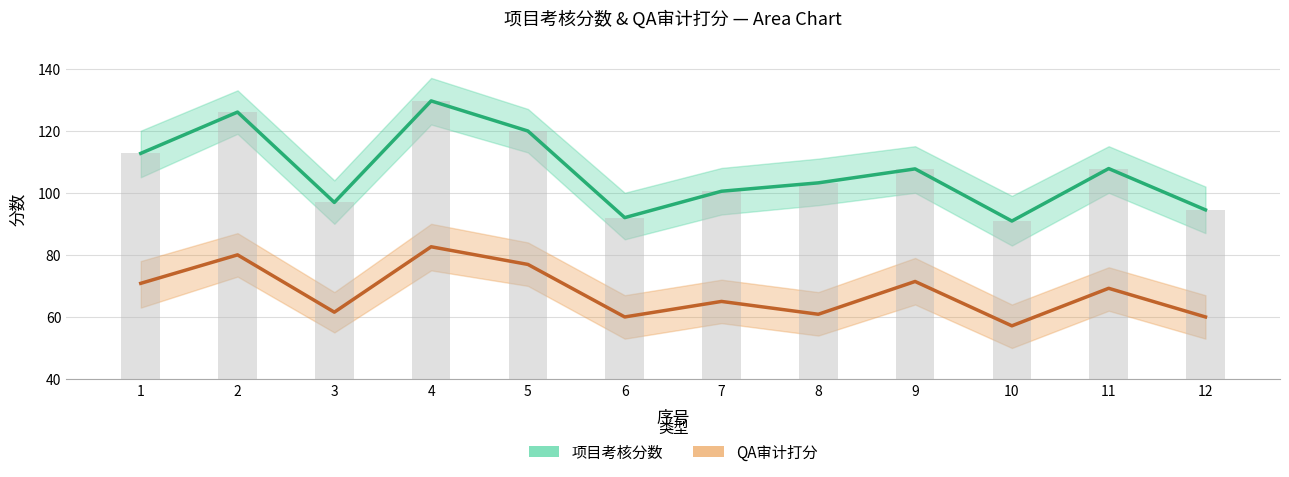

At how many categories does at least one series exceed 90?

12